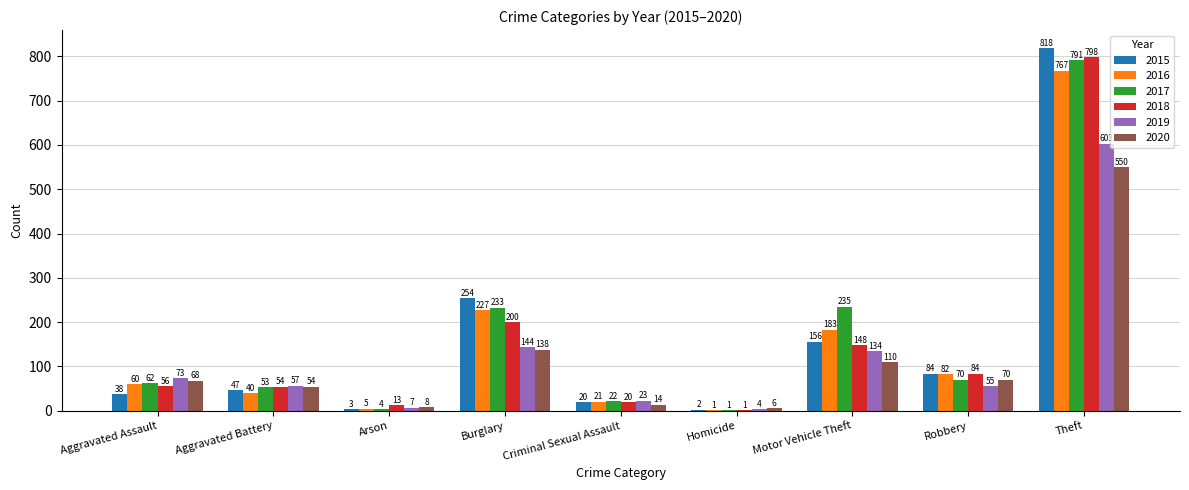

What is the difference between the 2015 values at Aggravated Assault and Homicide?

36